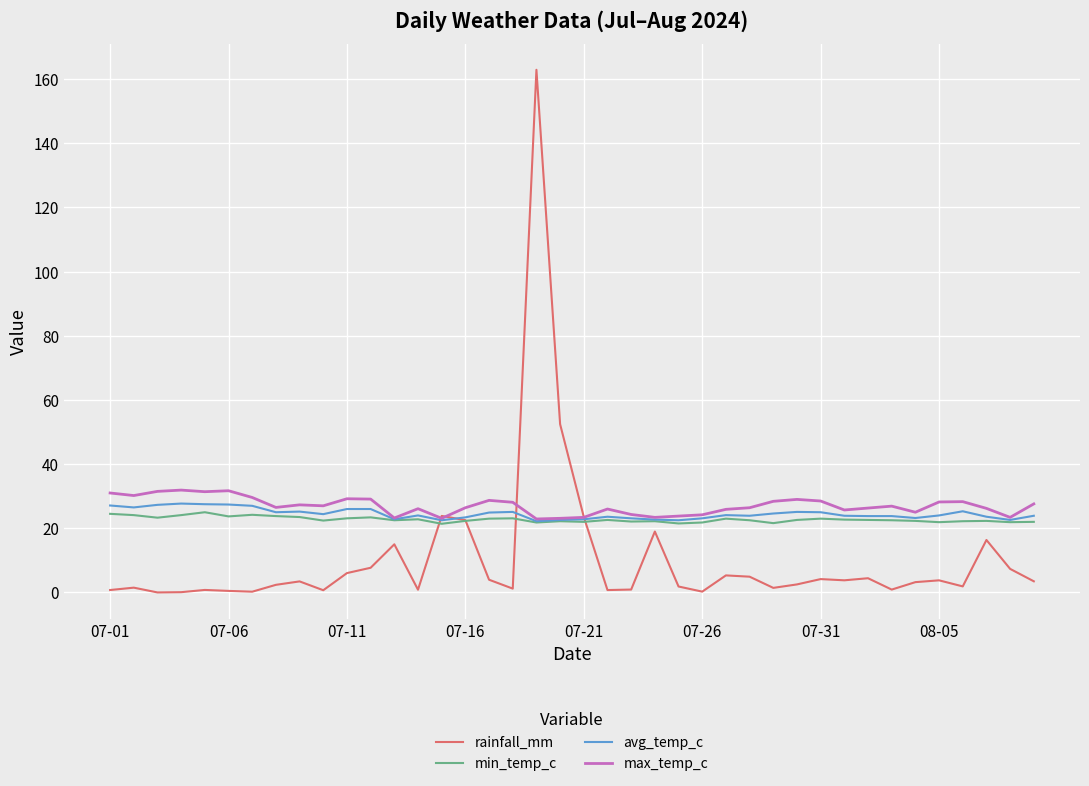

Which series has the widest spread of values?

rainfall_mm